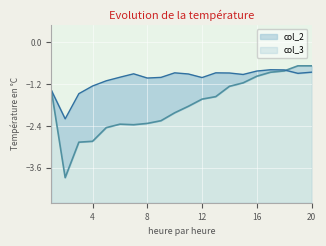

List the series in order of their peak value, highest first.

col_2, col_3